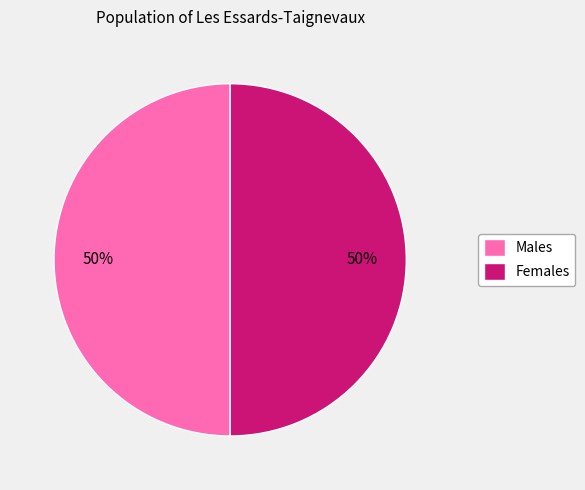

What is the ratio of the value at Females to the value at Males?

1.0